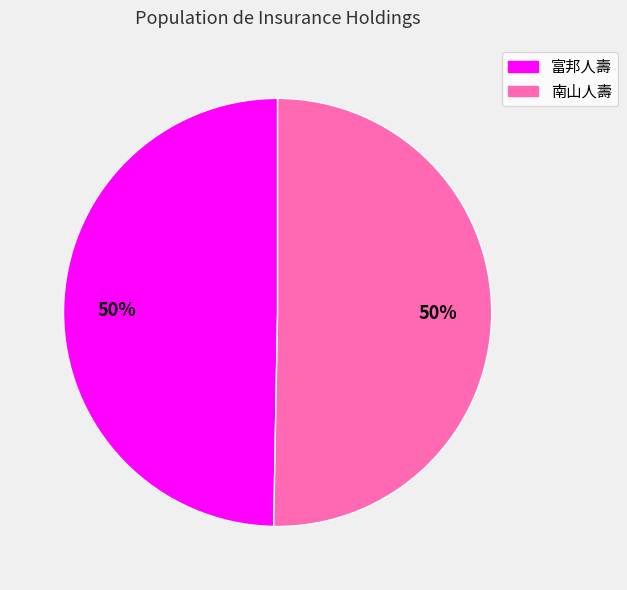

To the nearest percent, what is the average slice percentage?

50%